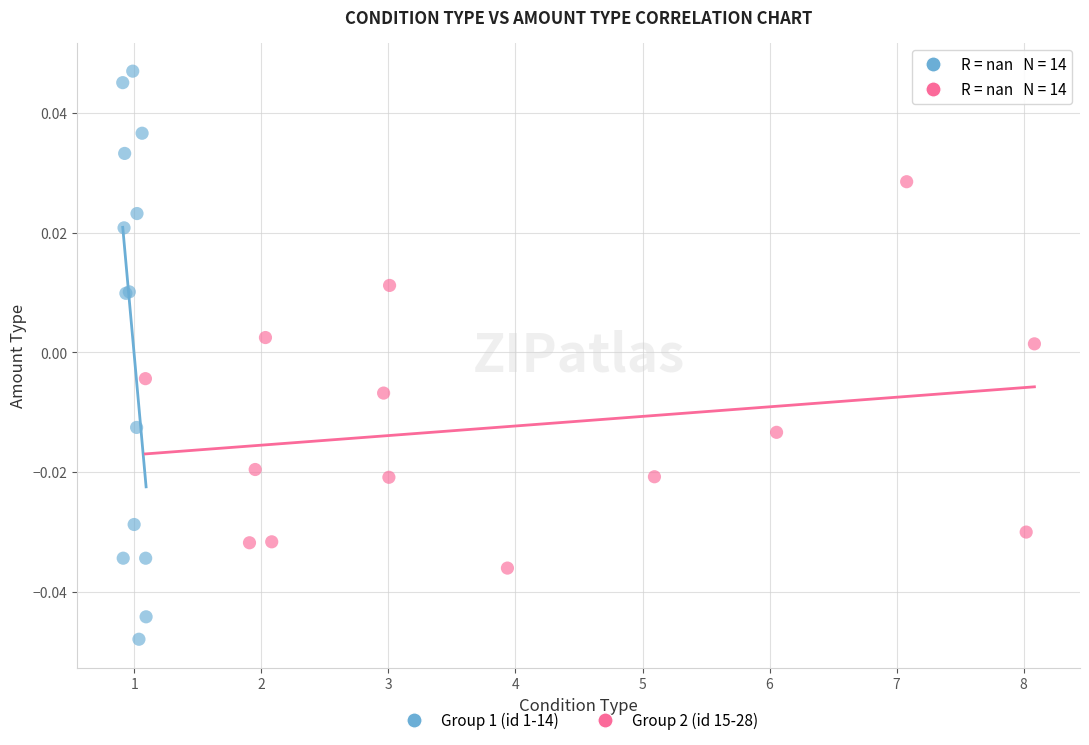

Which series reaches the maximum Y coordinate?

Group 1 (id 1-14)